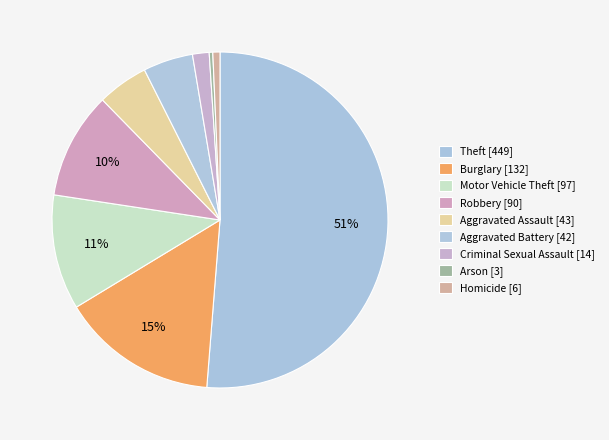

How many segments does this pie chart have?

9